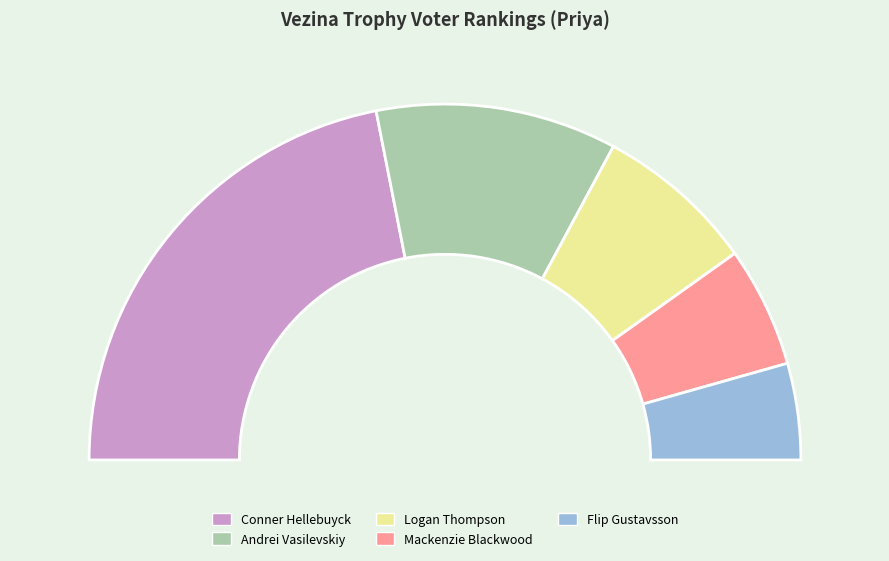

What is the total percentage of Andrei Vasilevskiy and Mackenzie Blackwood?

40.0%